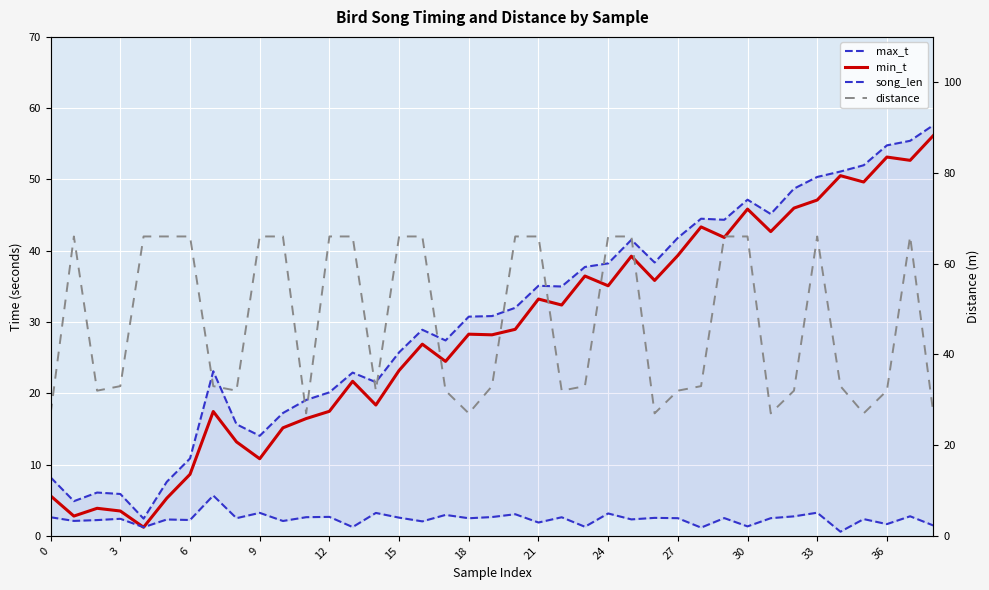

True or false: distance has a value of 66.0 at 12.

True